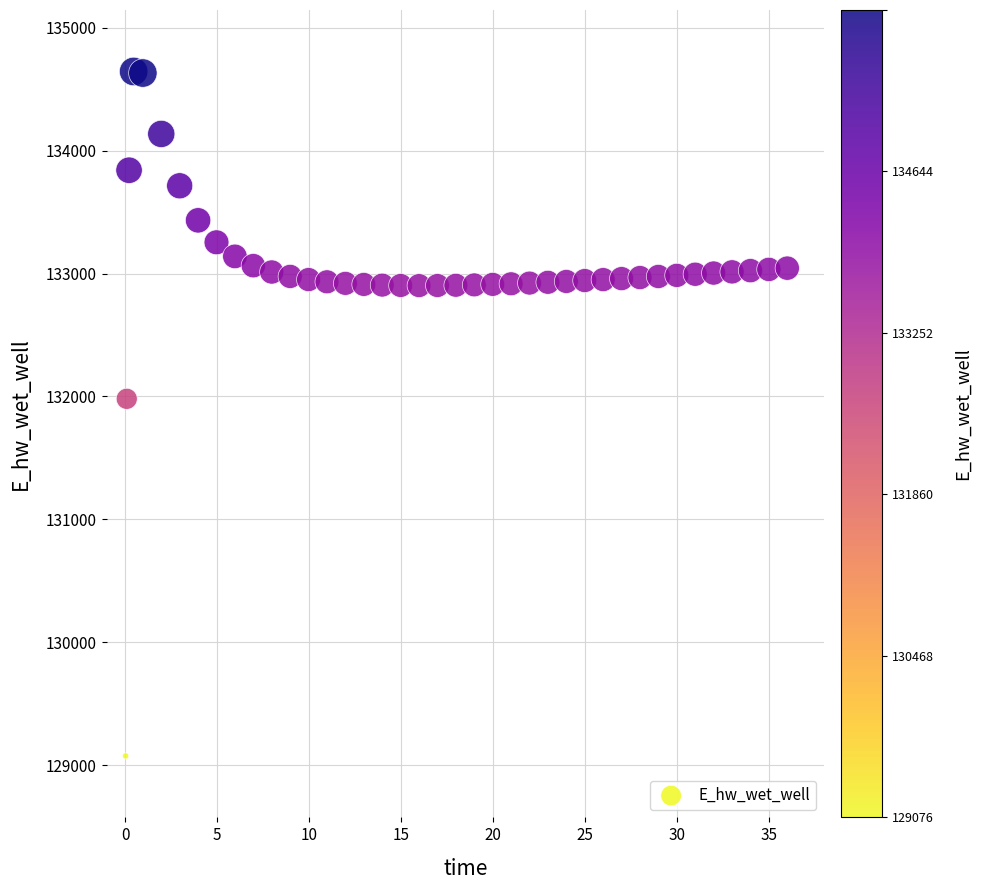

What Y value in the scatter plot is closest to 131860?

131981.1